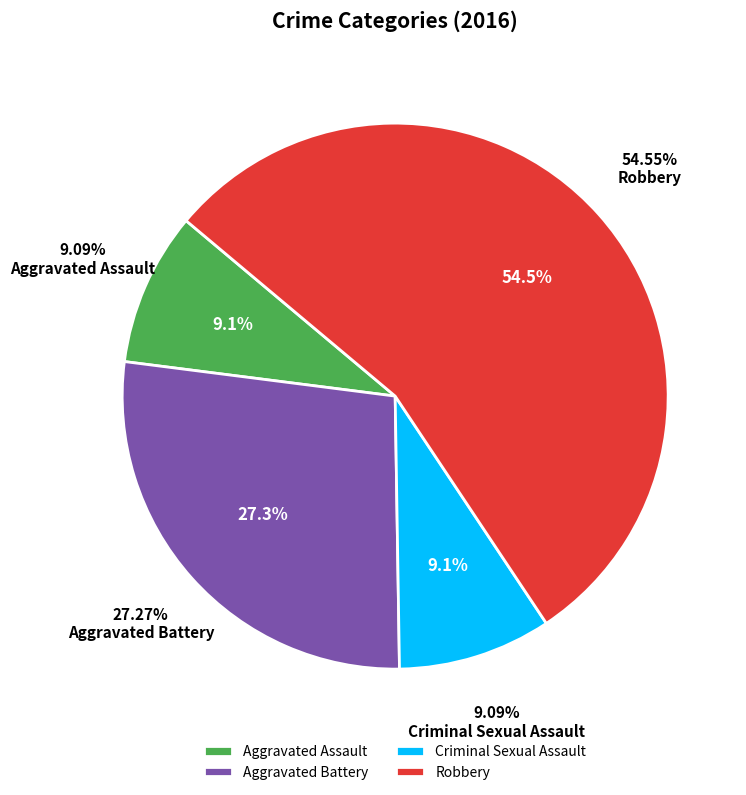

Which category has the biggest portion of the pie?

Robbery